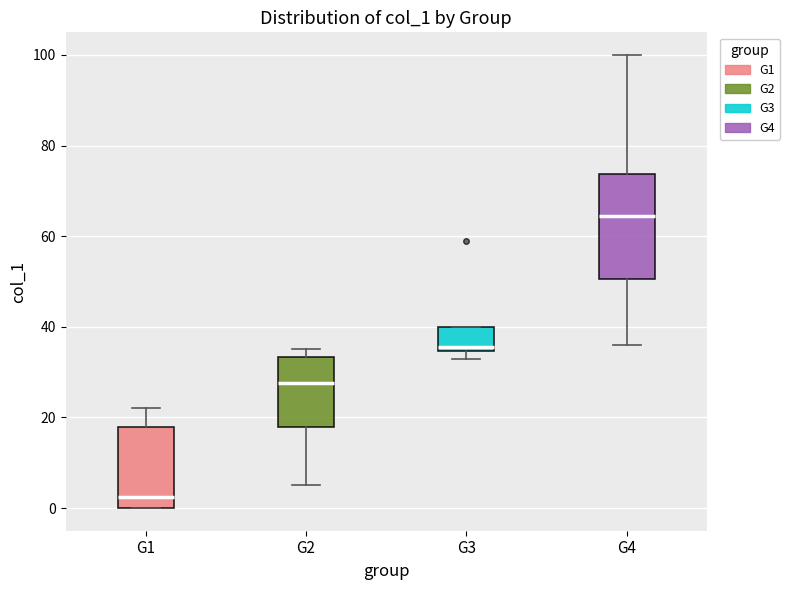

Where does the upper whisker of the box for G4 end on the y-axis? The values are not printed on the chart, so give them approximately, as read against the axis.

100